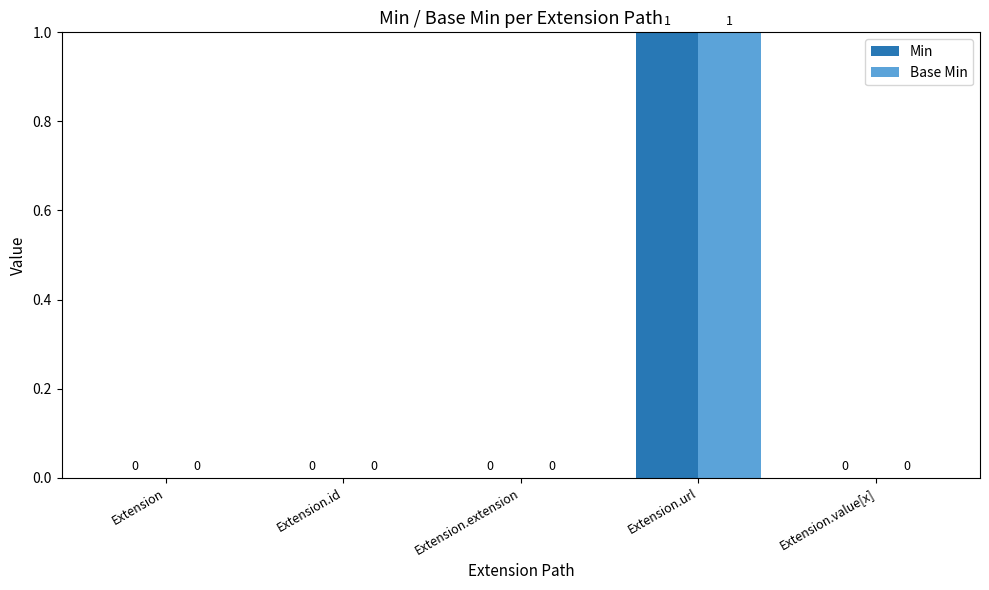

How many Base Min values are between 0 and 1?

5